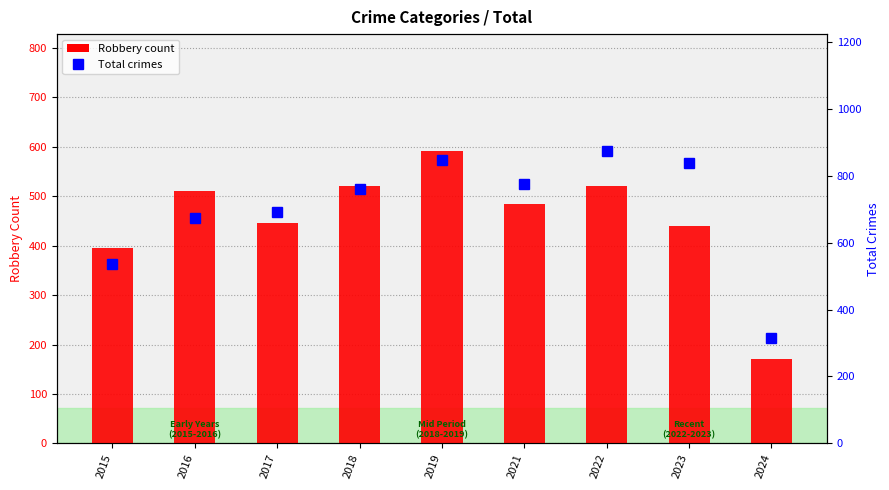

How many values in the Total series are below 761?

4